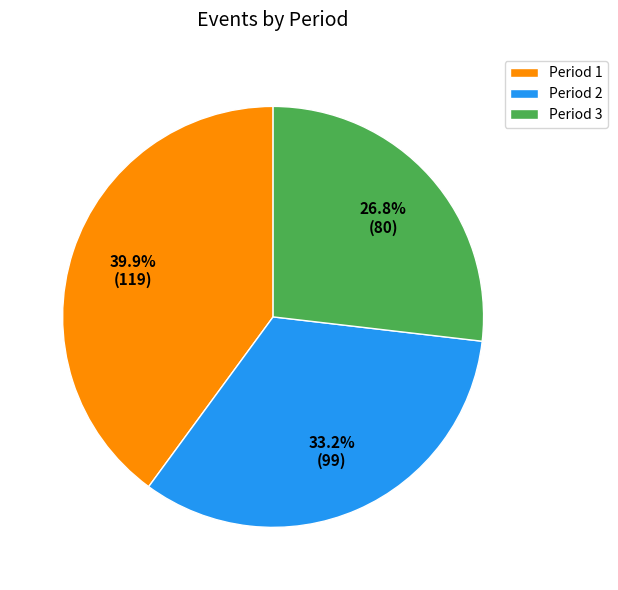

To the nearest percent, what percentage of the pie is Period 2?

33%